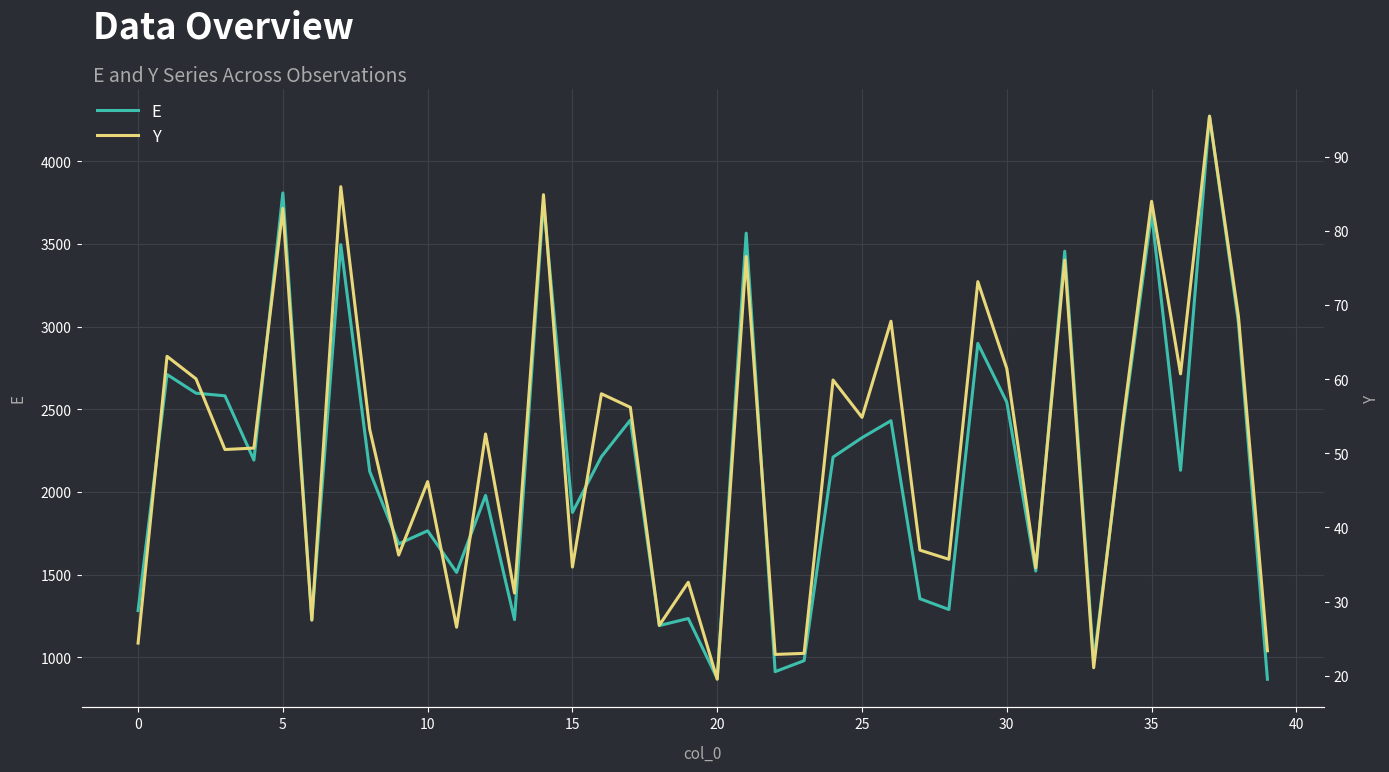

What is the sum of all Y values?

2033.5